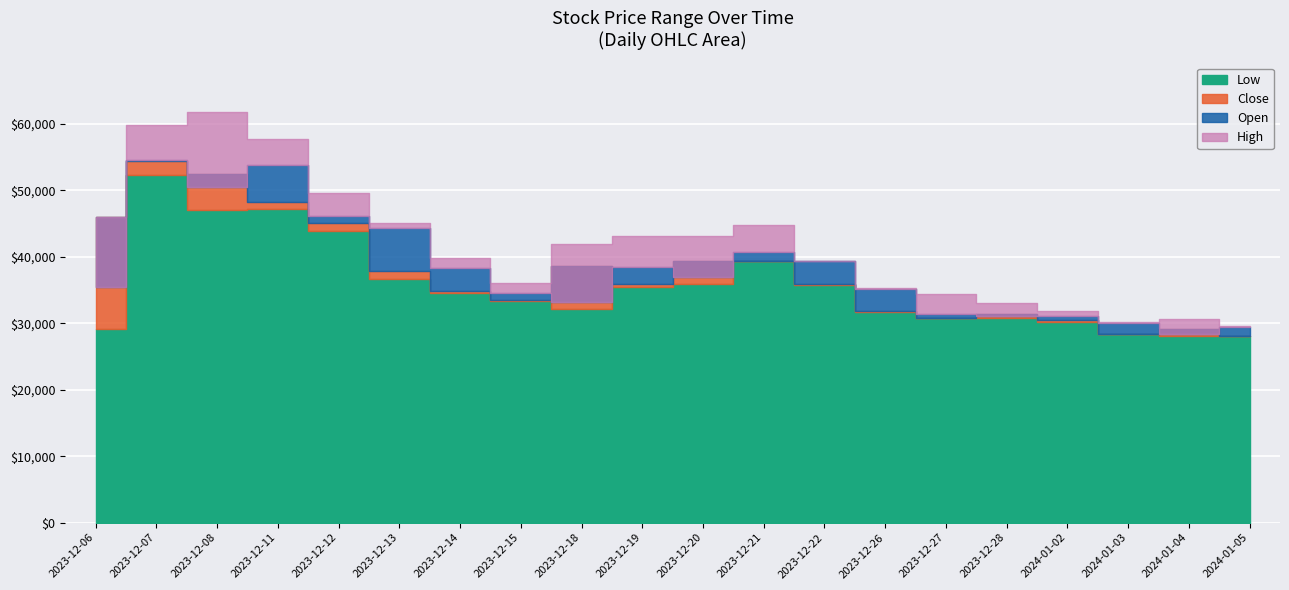

What is the difference between the maximum and minimum values in the Close series?

26250